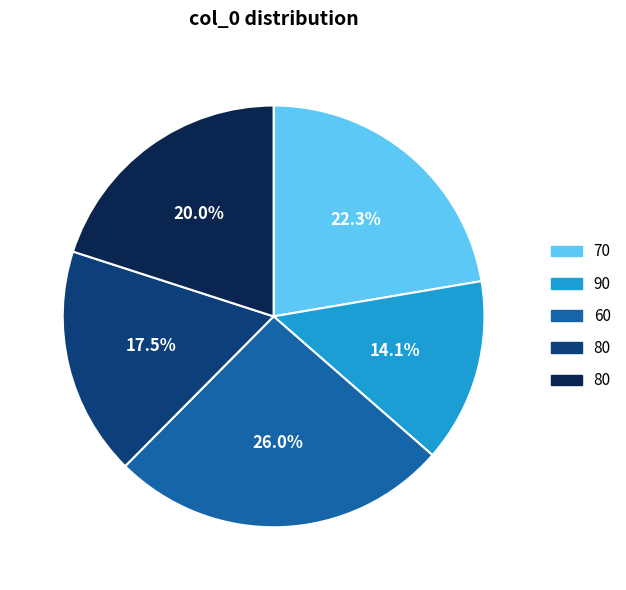

Is there any slice that represents more than half of the pie?

No